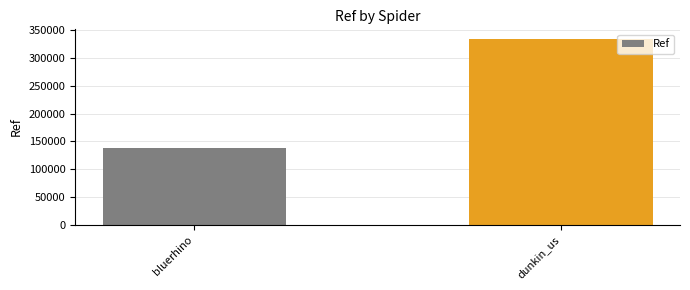

How many values are between 138716 and 334700?

2